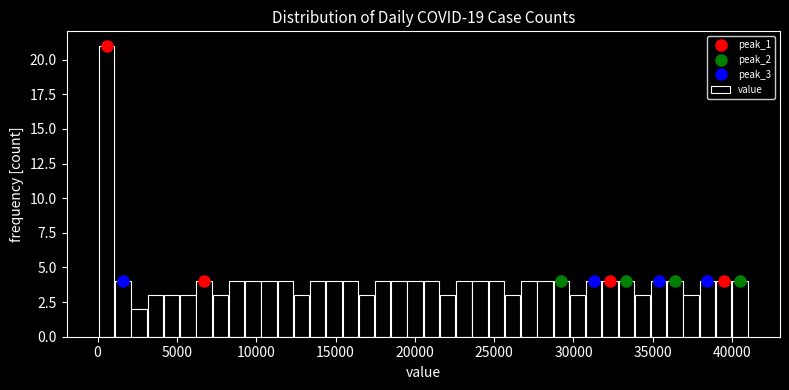

Read against the x-axis, roughly where is the centre of the tallest bar?

500